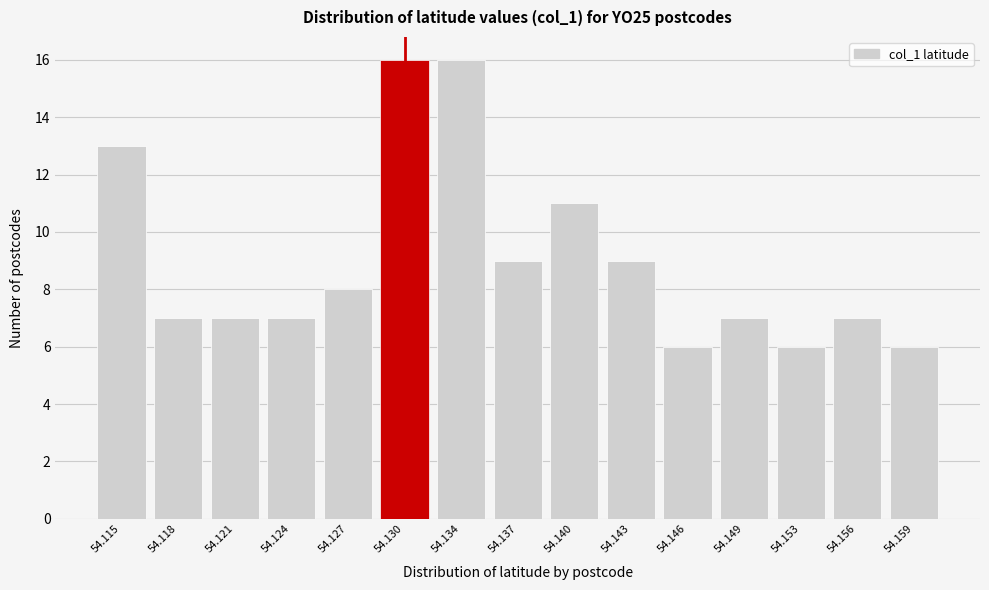

Reading left to right, extract all data points from this chart.

54.115=13	54.118=7	54.121=7	54.124=7	54.127=8	54.130=16	54.134=16	54.137=9	54.140=11	54.143=9	54.146=6	54.149=7	54.153=6	54.156=7	54.159=6